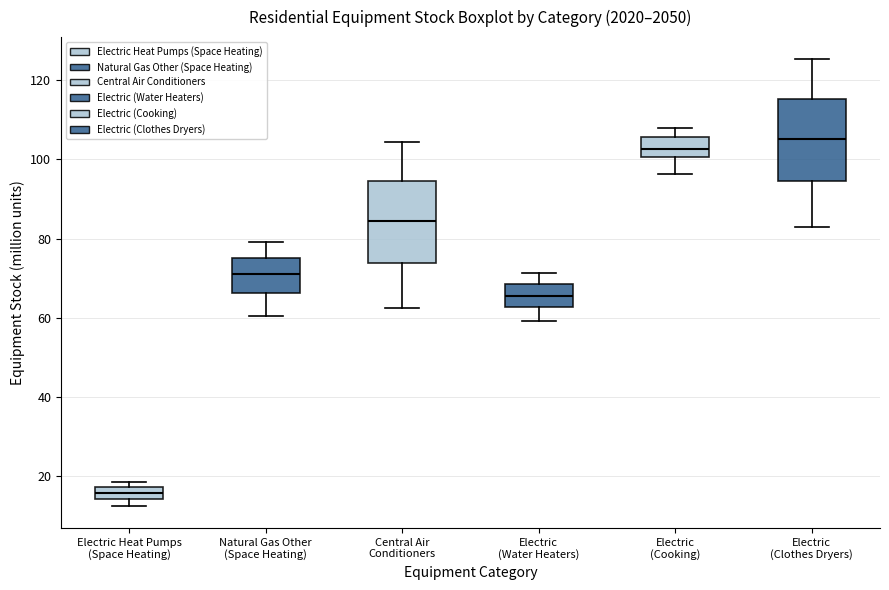

Which box's median line is the lowest?

Electric Heat Pumps (Space Heating)